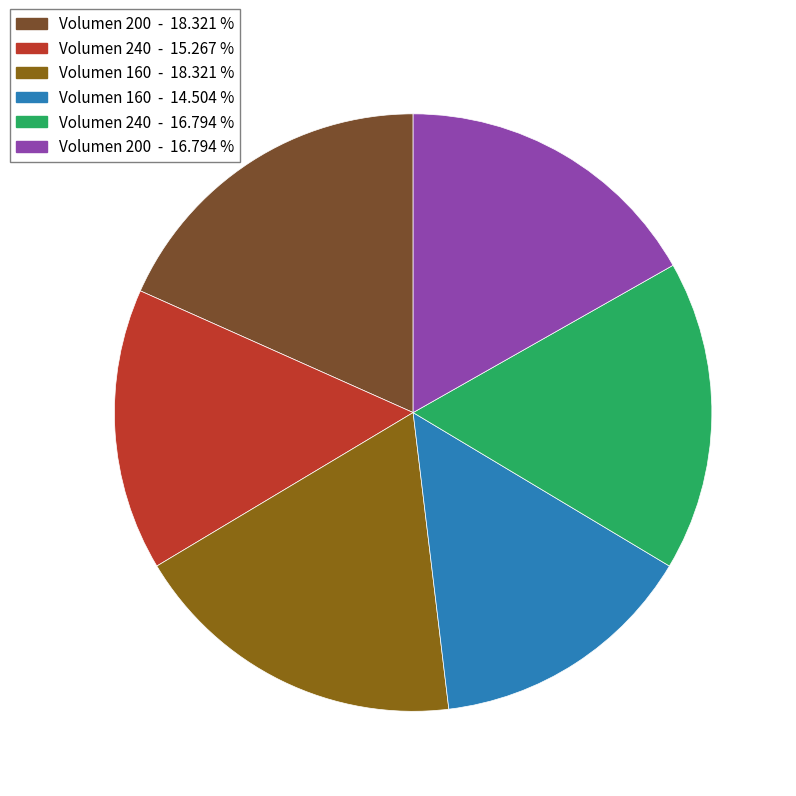

Is there a majority slice in this chart?

No